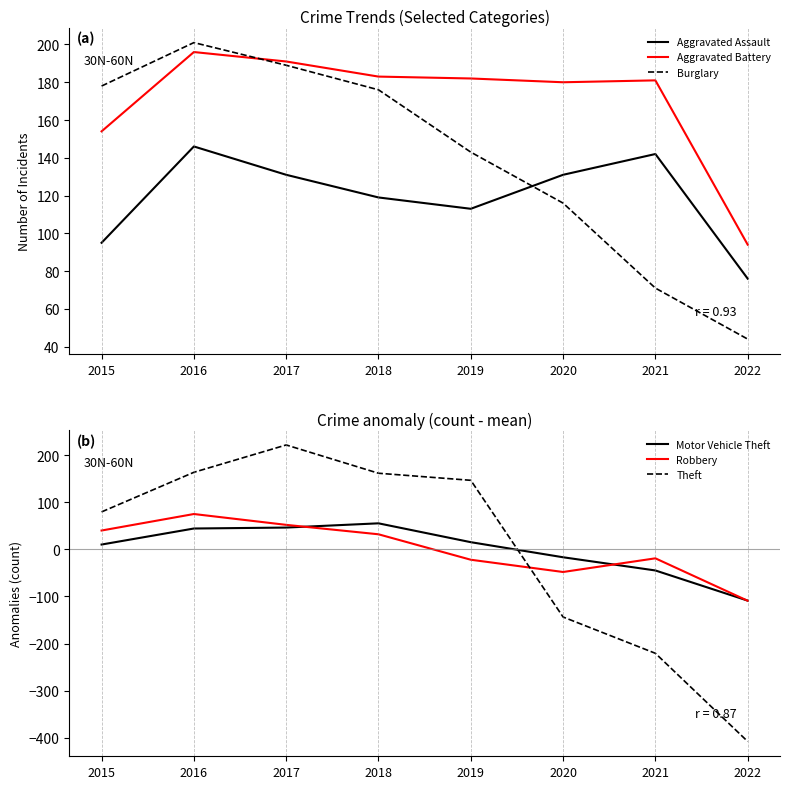

Where does the Aggravated Battery series first go above 182?

2016